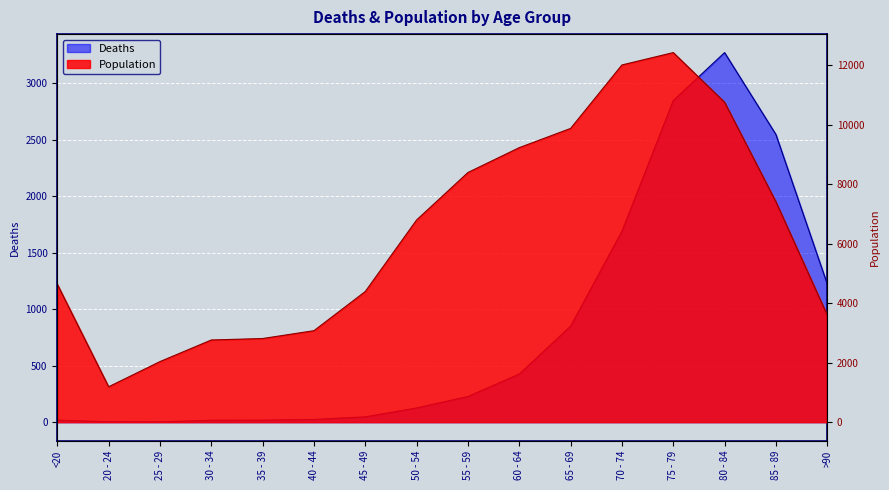

True or false: Population and Deaths cross at least once.

False